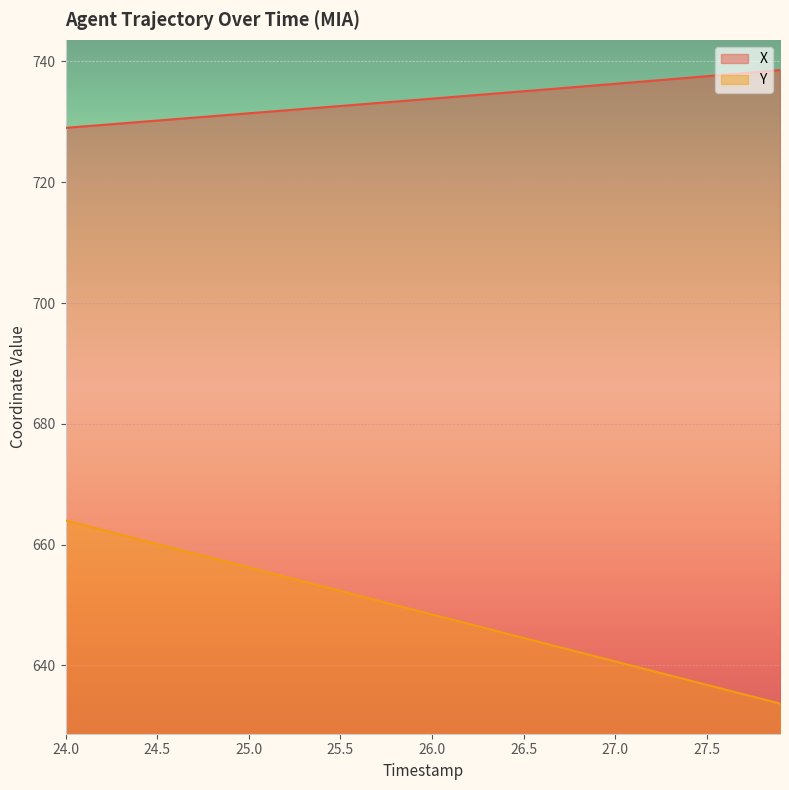

Is the value of Y at 26.9 greater than the value of X at 25.2?

No